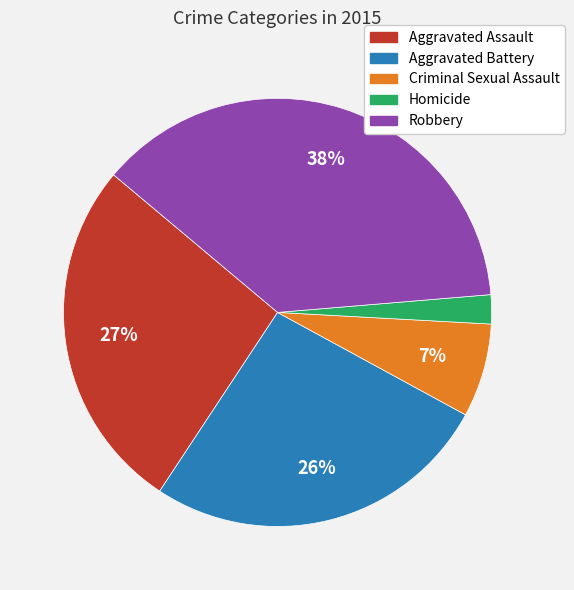

To the nearest percent, what is the difference between the Aggravated Assault and Homicide slice percentages?

25%